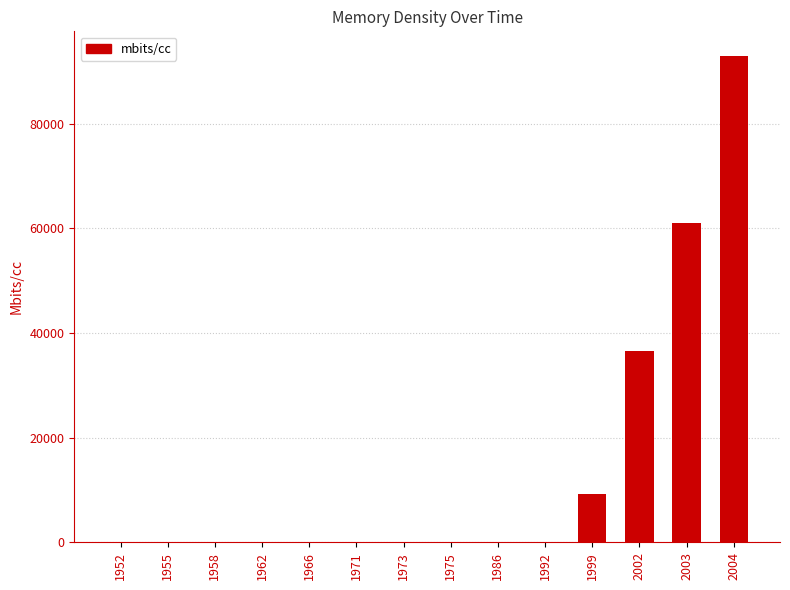

What is the sum of all values?

199925.4